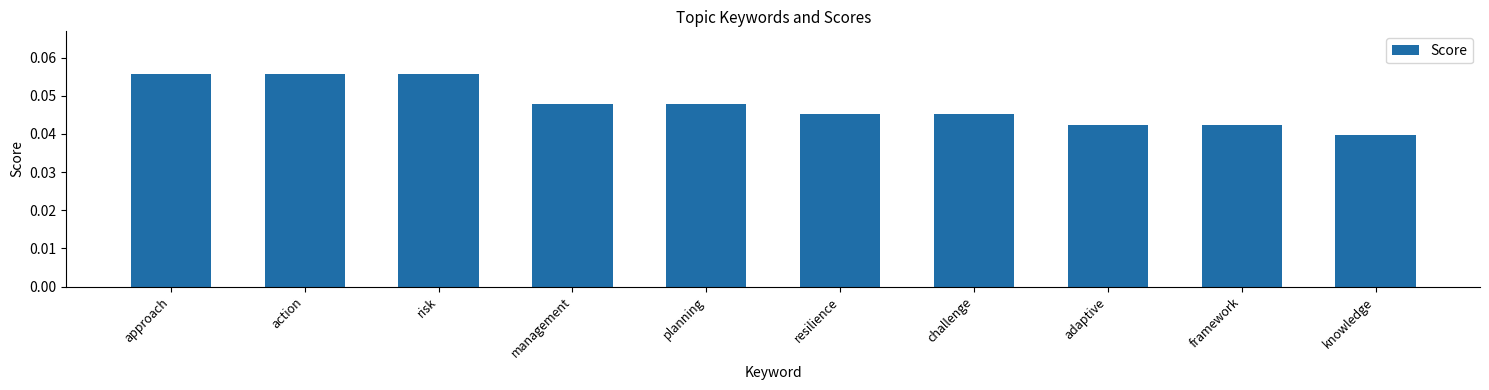

Between resilience and action, which is larger?

action